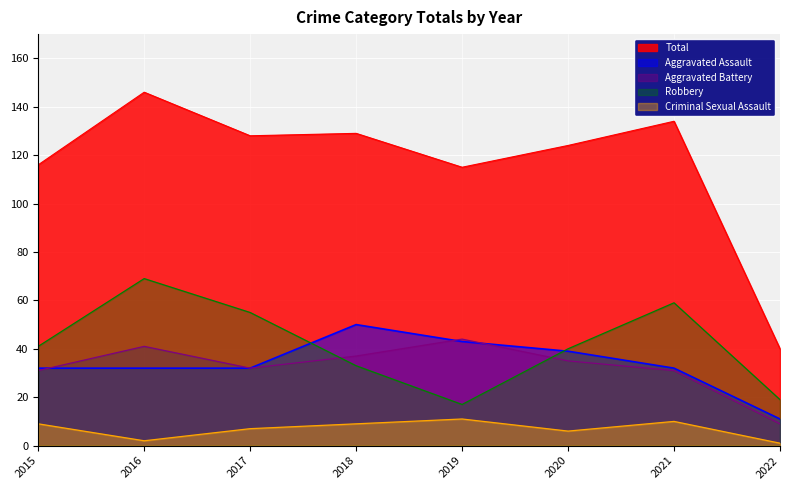

At which category does Robbery reach its first local peak?

2016